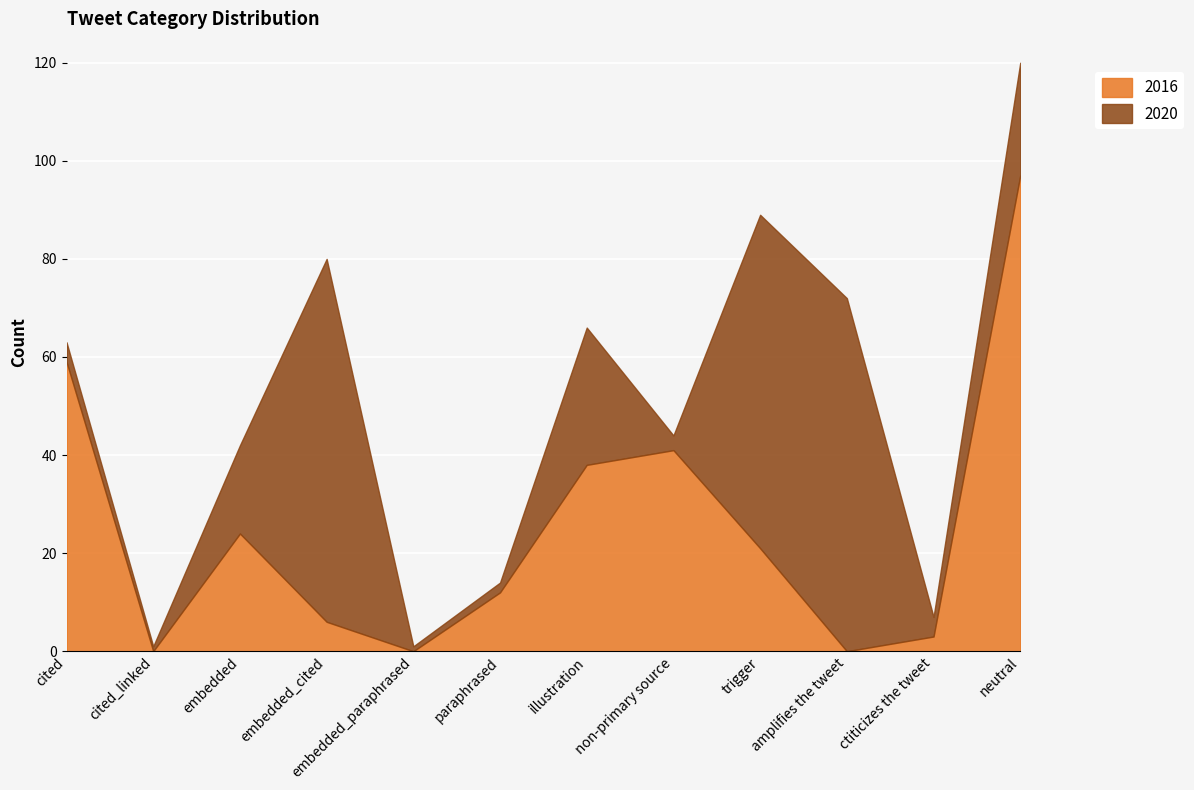

Does the chart display data point markers on the line(s)?

No